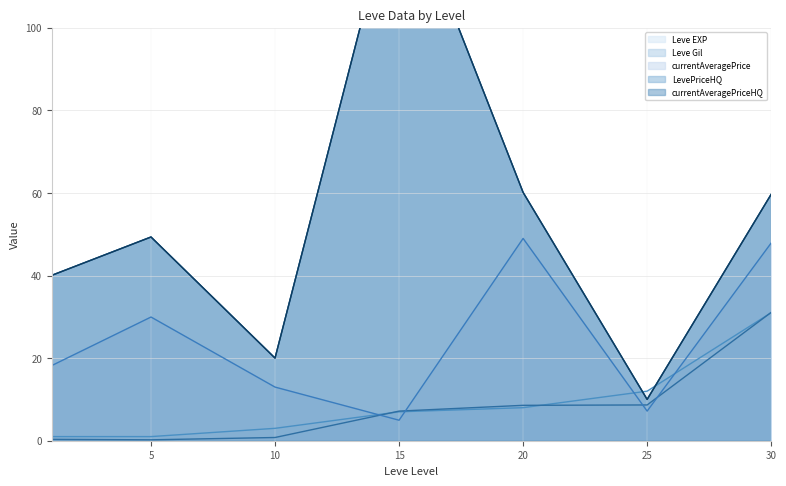

What value does the currentAveragePriceHQ series have at 15?

136.6